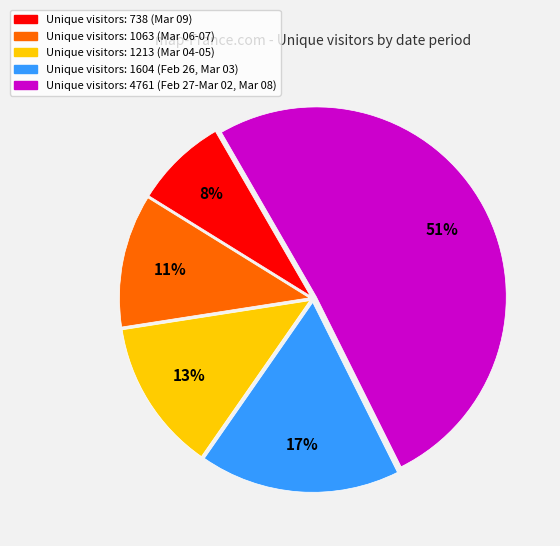

To the nearest percent, what is the difference between the largest and smallest slice percentages?

43%